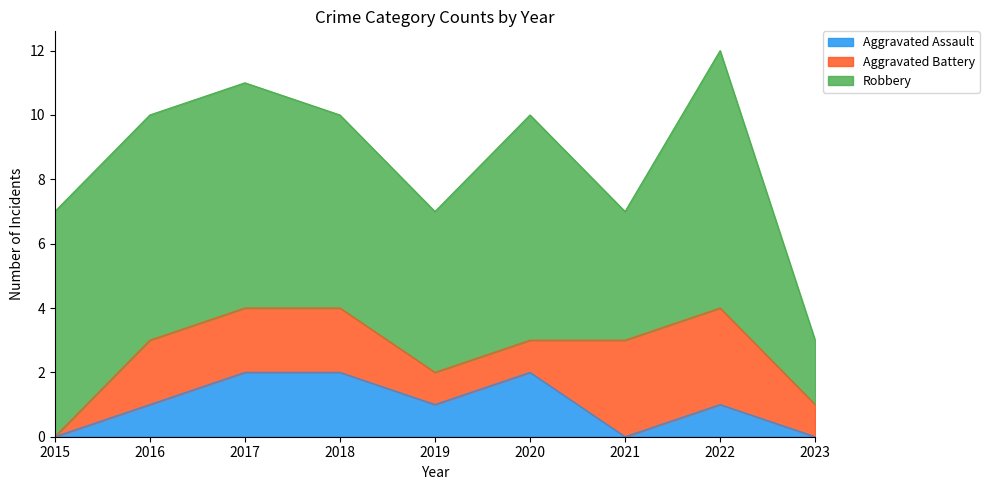

How many lines are shown in the chart?

3